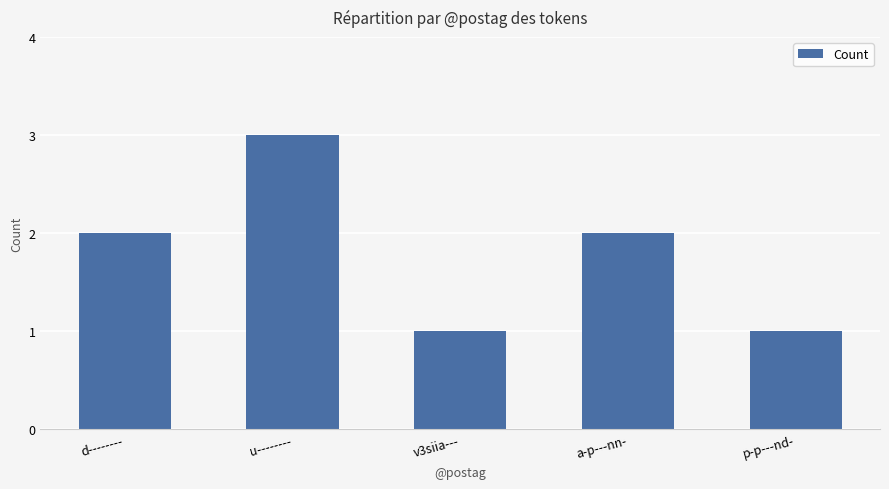

Reading left to right, transcribe all the data shown in this chart.

2	3	1	2	1